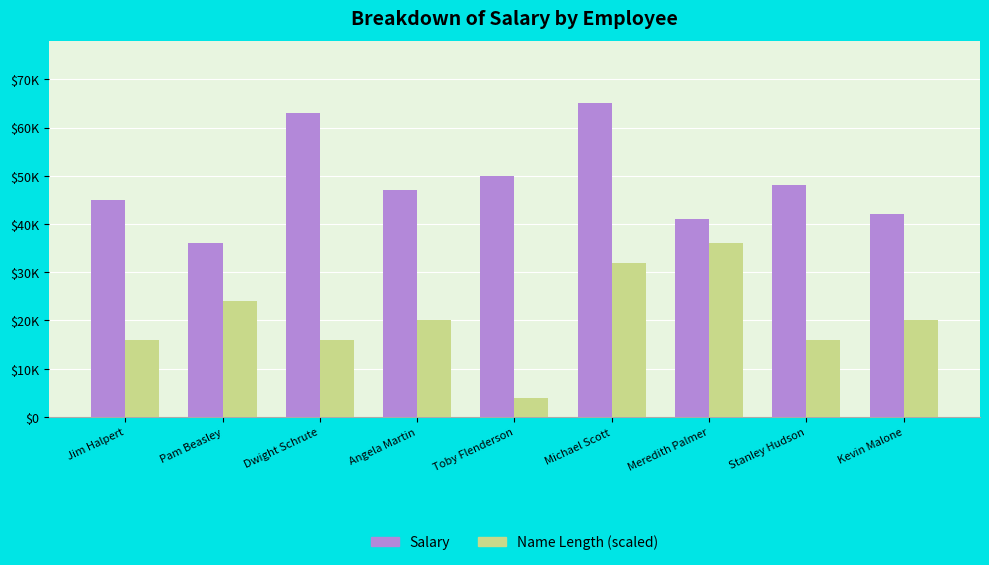

Between Michael Scott and Kevin Malone, which series saw the biggest shift?

Salary